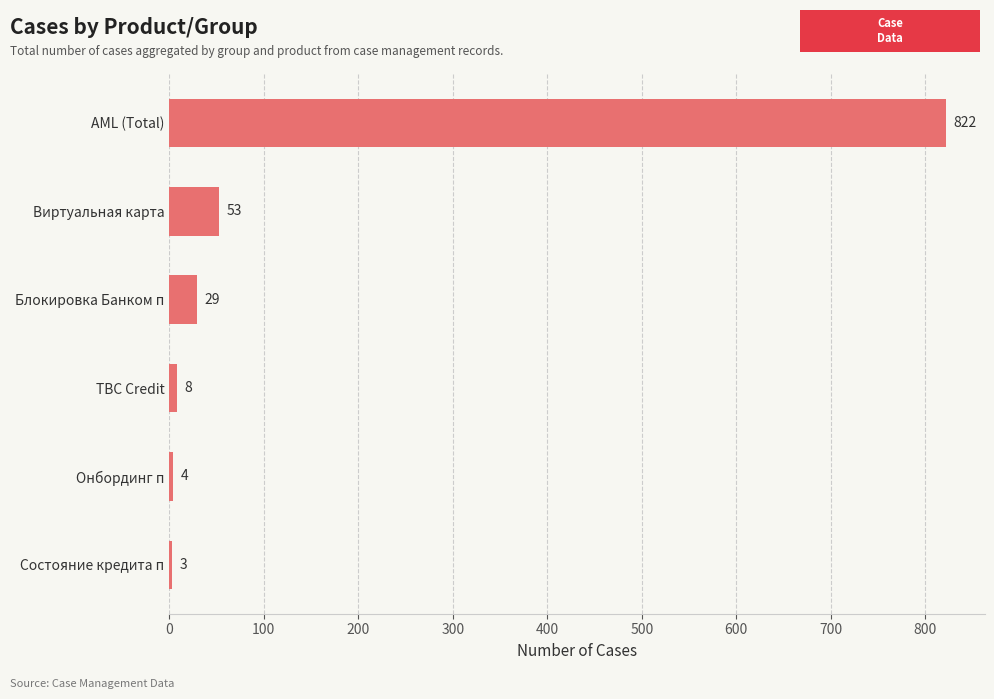

Where is the data nearest to the value 412?

Виртуальная карта